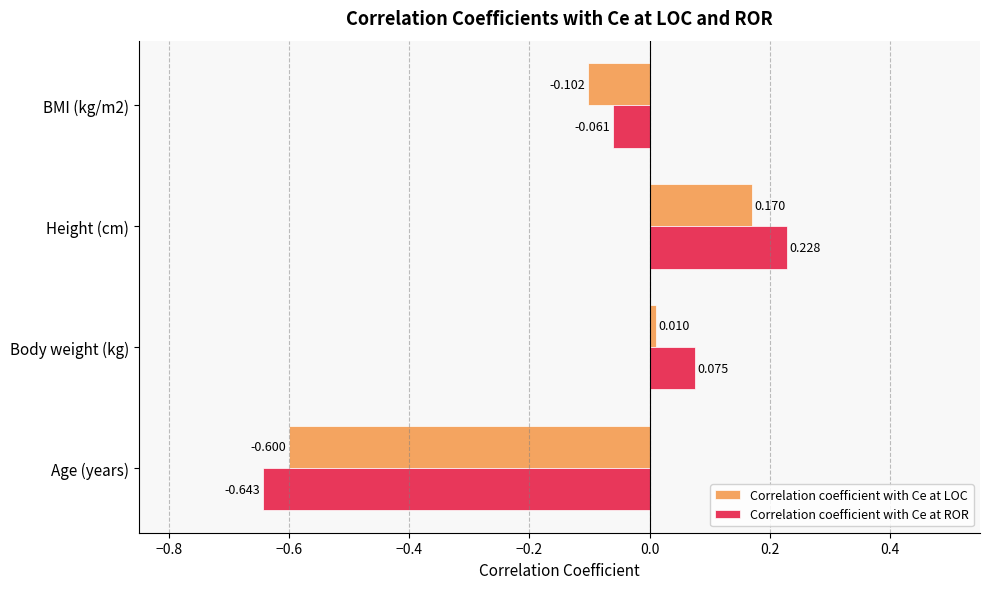

How many values in Correlation coefficient with Ce at ROR are below zero?

2